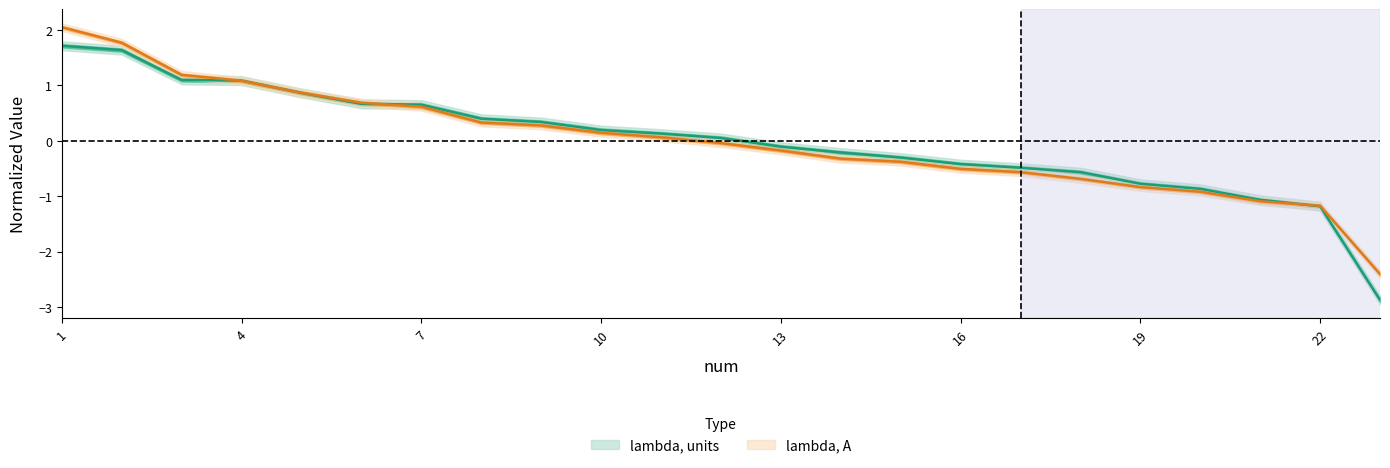

Is this an area chart (filled region under the line)?

No